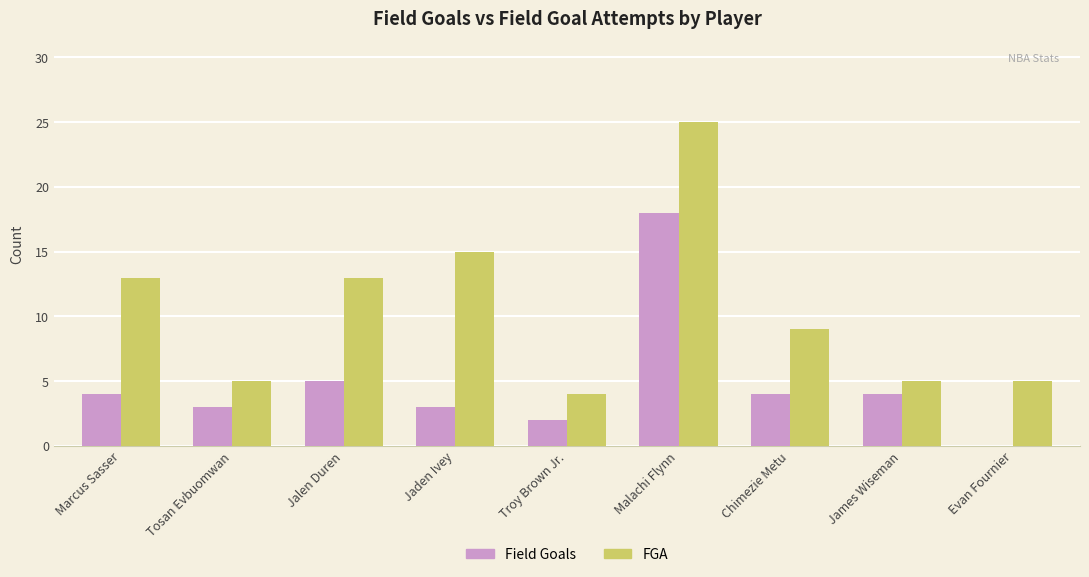

How many series are shown in this chart?

2